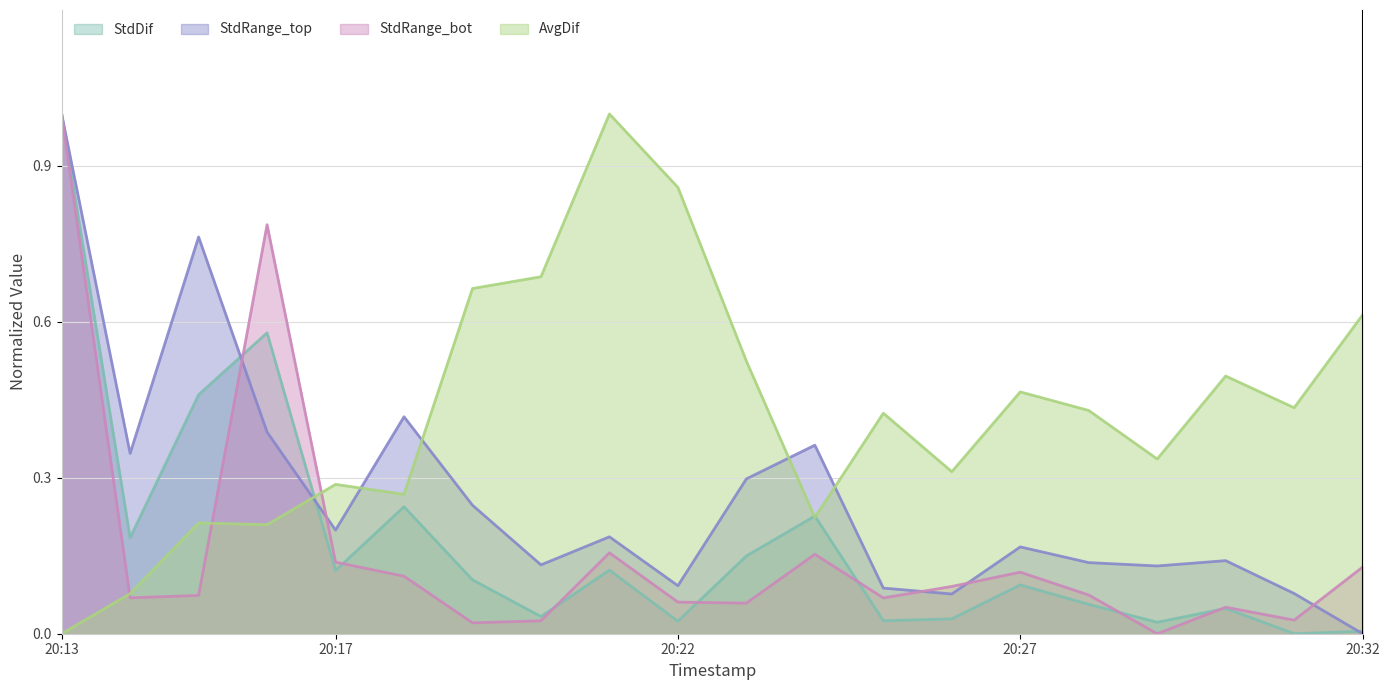

What is the sum of all AvgDif values?

8.5